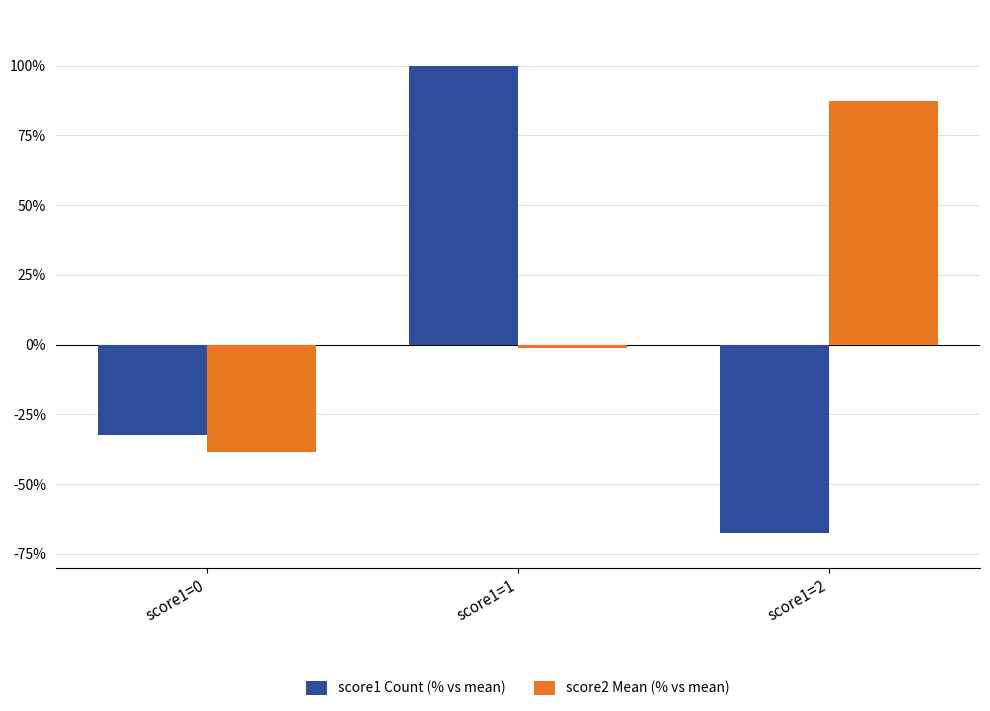

What is the highest value of the score2 Mean (% vs mean) series?

87.3